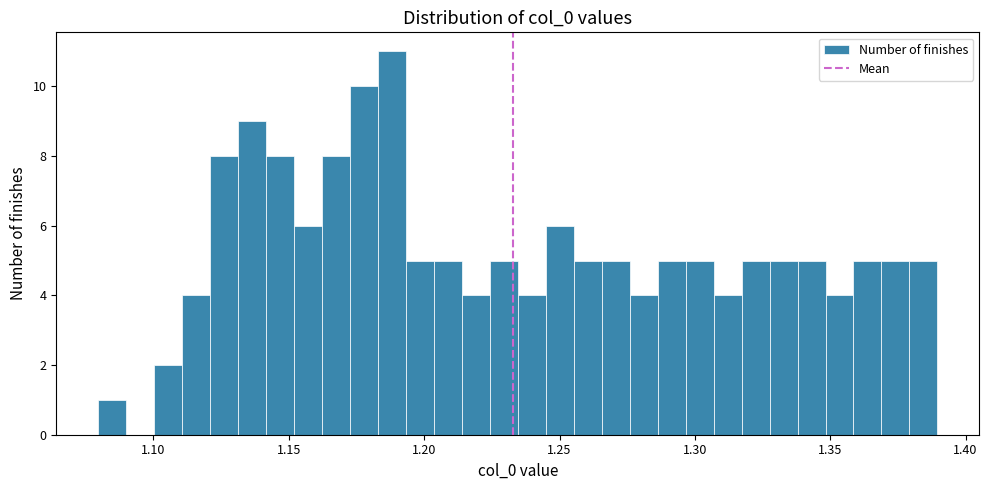

Around what value on the x-axis is the tallest bar? Give the approximate position of its centre, as read against the axis.

1.190